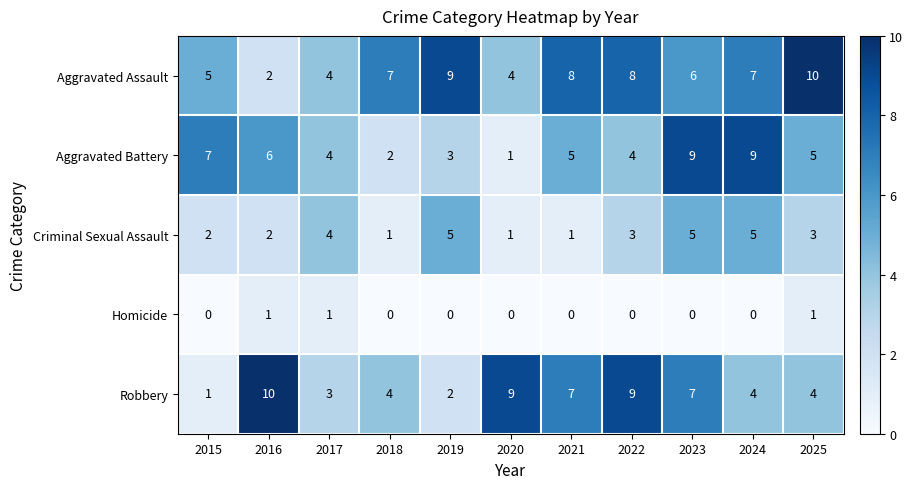

What is the difference between the second highest and second lowest values in the Robbery series?

7